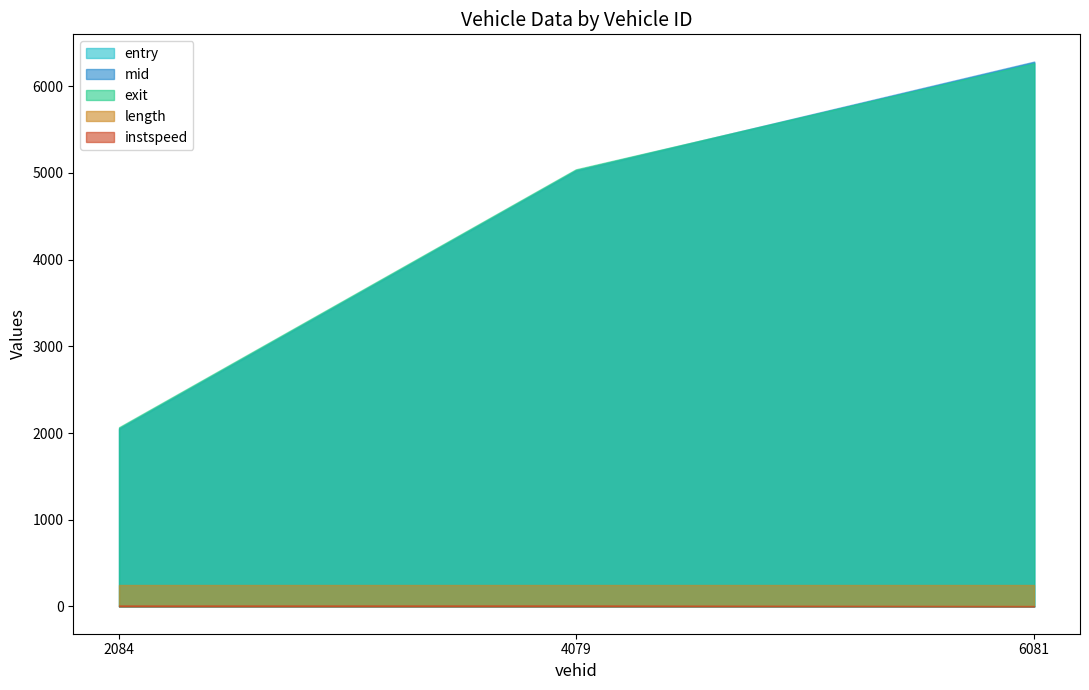

How many data points in entry are less than 5021?

1